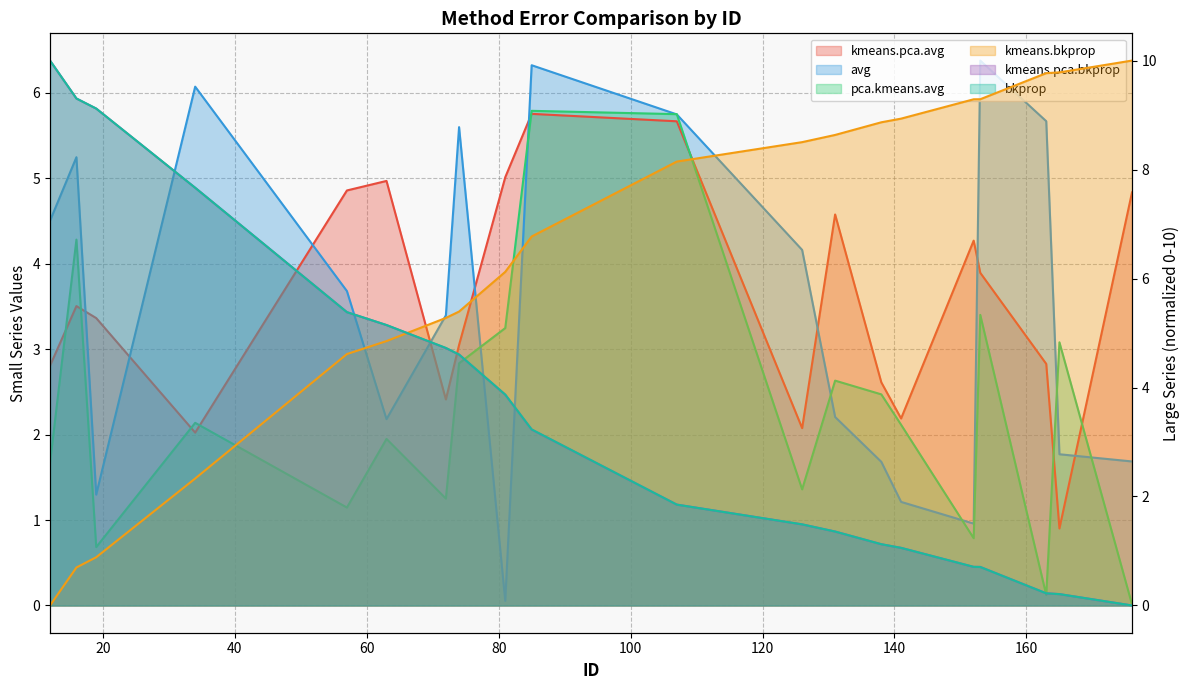

List the labels in order of kmeans.bkprop value, smallest first.

12, 16, 19, 34, 57, 63, 72, 74, 81, 85, 107, 126, 131, 138, 141, 152, 153, 163, 165, 176